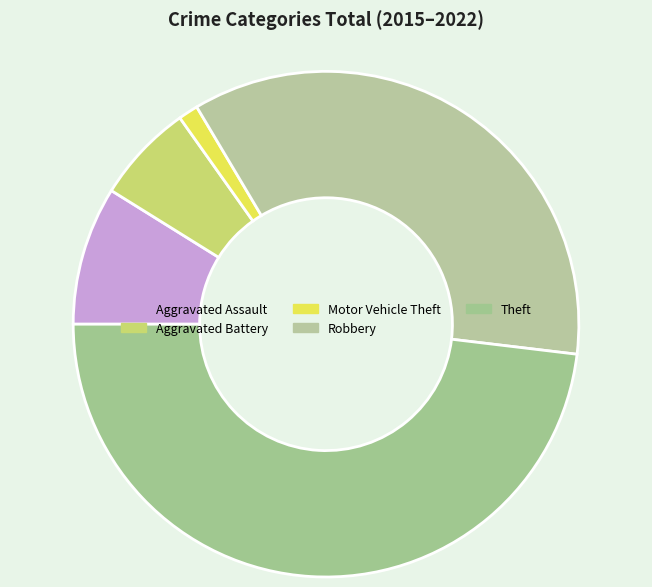

How many slices are in this pie chart?

5